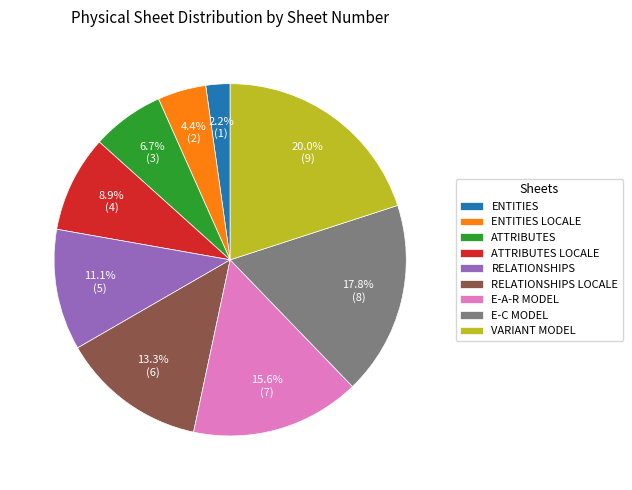

What is the largest slice in the pie chart?

VARIANT MODEL